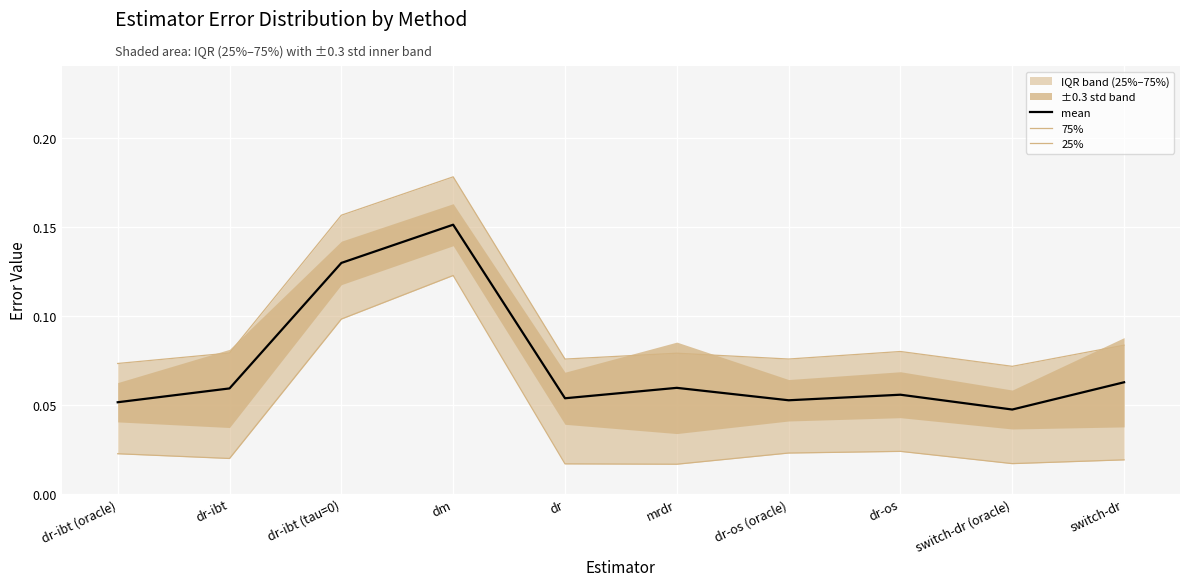

In 25%, how many points are higher than both neighbors (excluding endpoints)?

2